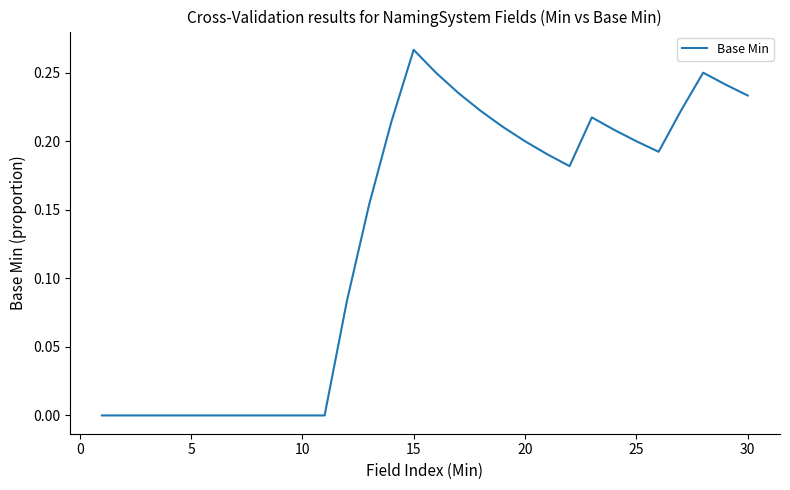

At which category does the chart reach its peak across all series?

15